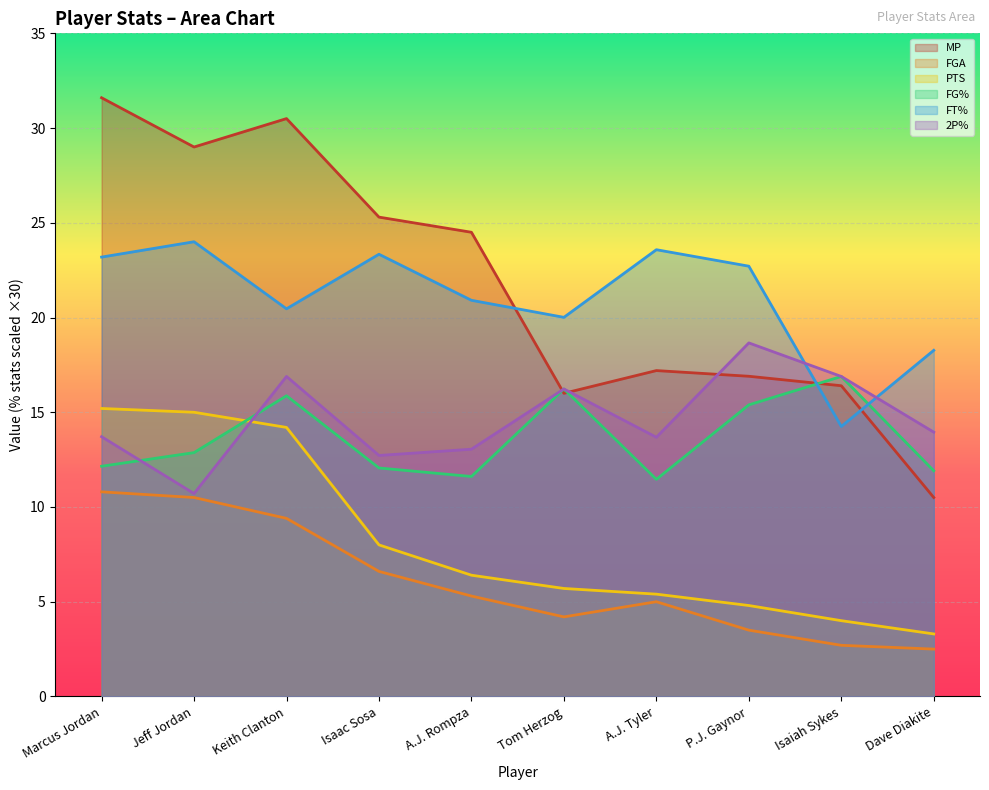

At A.J. Tyler, list the series in order from largest to smallest.

FT%, MP, 2P%, FG%, PTS, FGA